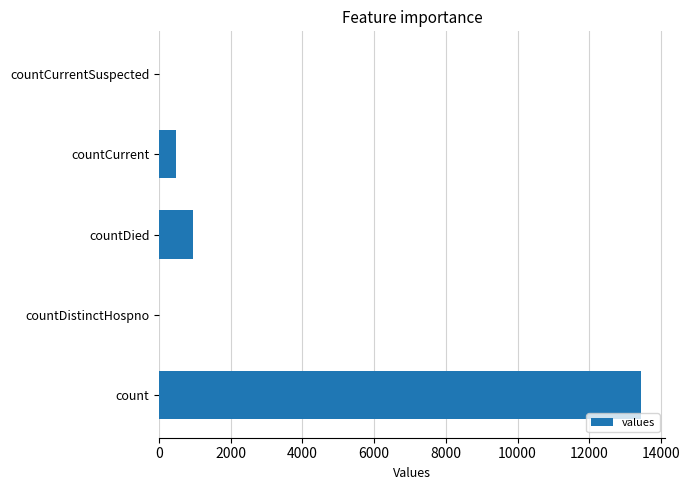

Between countDied and count, which is larger?

count